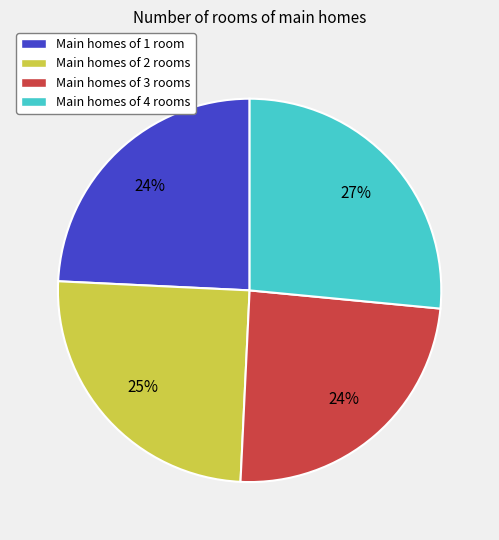

To the nearest percent, what is the average slice percentage?

25%